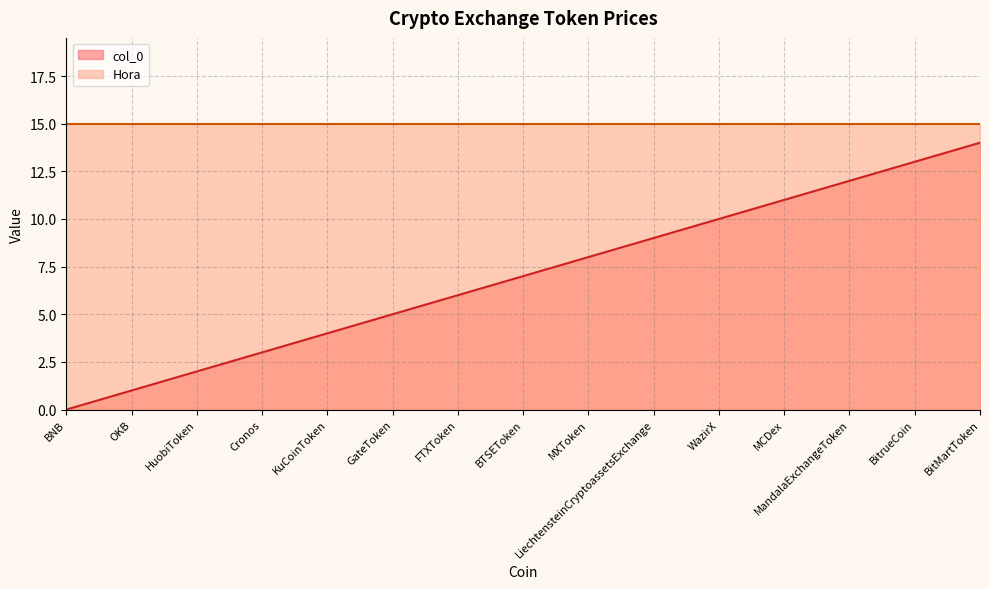

List the labels in order of value, largest first.

BitMartToken, BitrueCoin, MandalaExchangeToken, MCDex, WazirX, LiechtensteinCryptoassetsExchange, MXToken, BTSEToken, FTXToken, GateToken, KuCoinToken, Cronos, HuobiToken, OKB, BNB